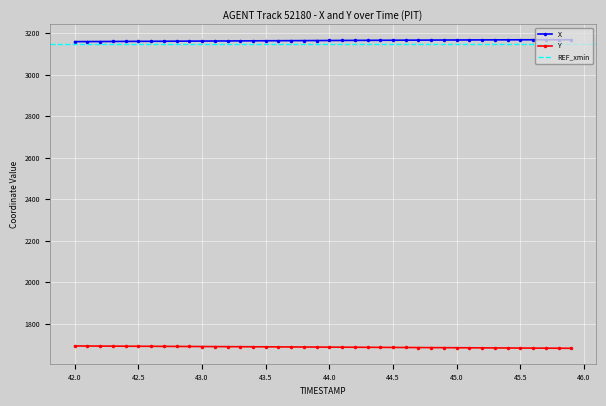

True or false: X and Y intersect in this chart.

False